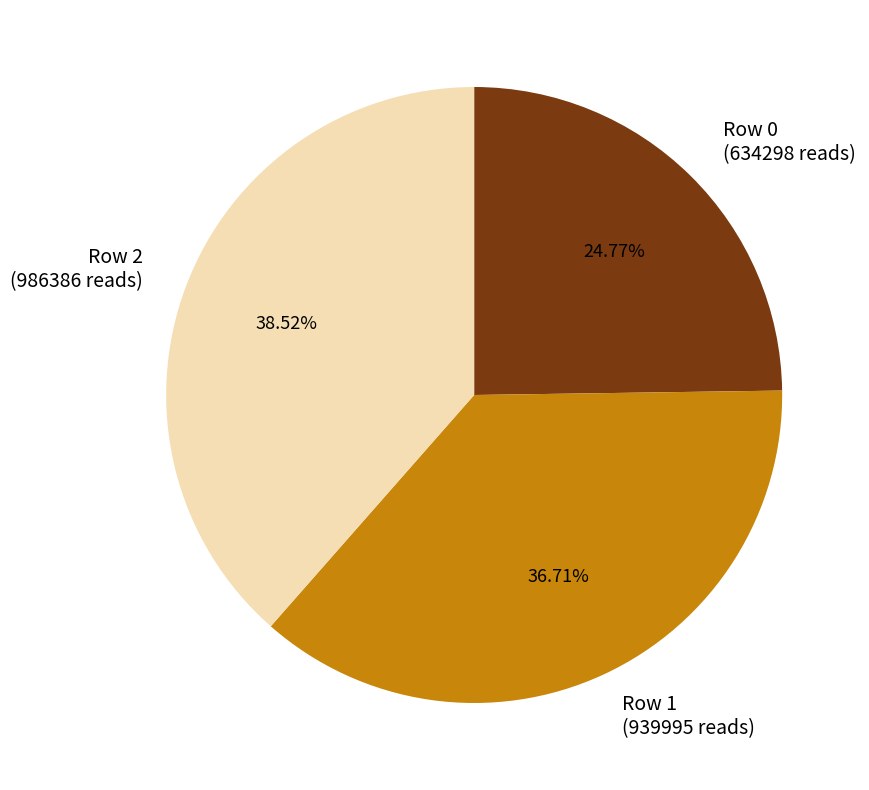

Does any single category account for the majority?

No